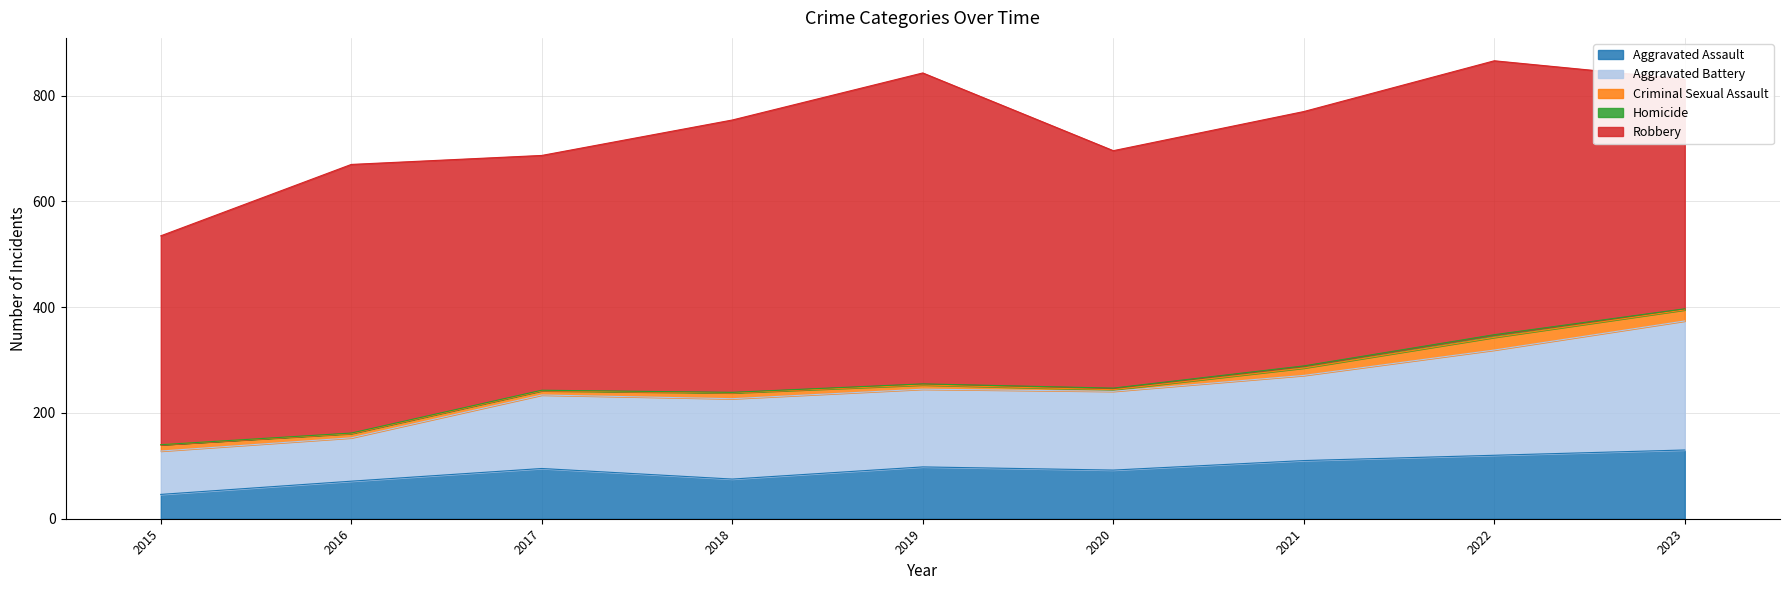

List the series in order of their peak value, highest first.

Robbery, Aggravated Battery, Aggravated Assault, Criminal Sexual Assault, Homicide